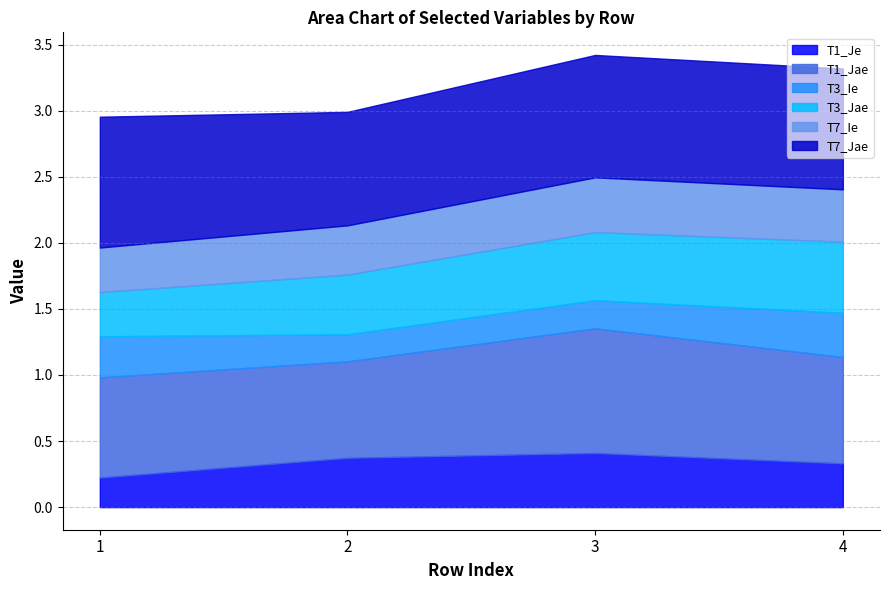

At how many categories does at least one series exceed 0?

4